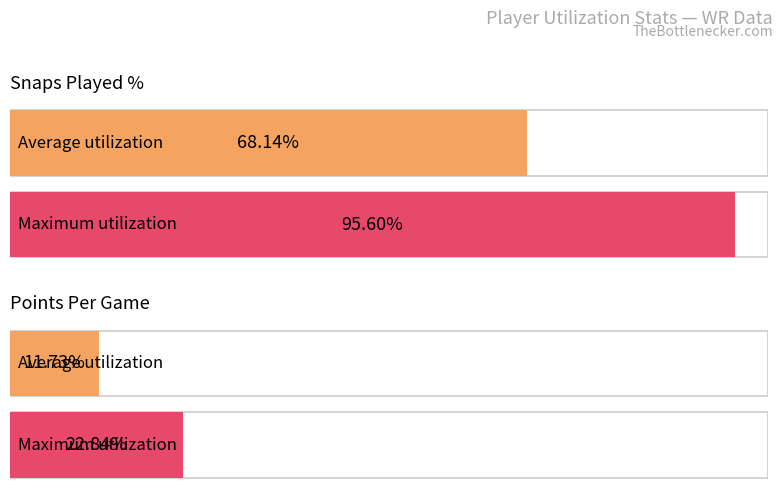

What is the greatest value displayed?

95.6